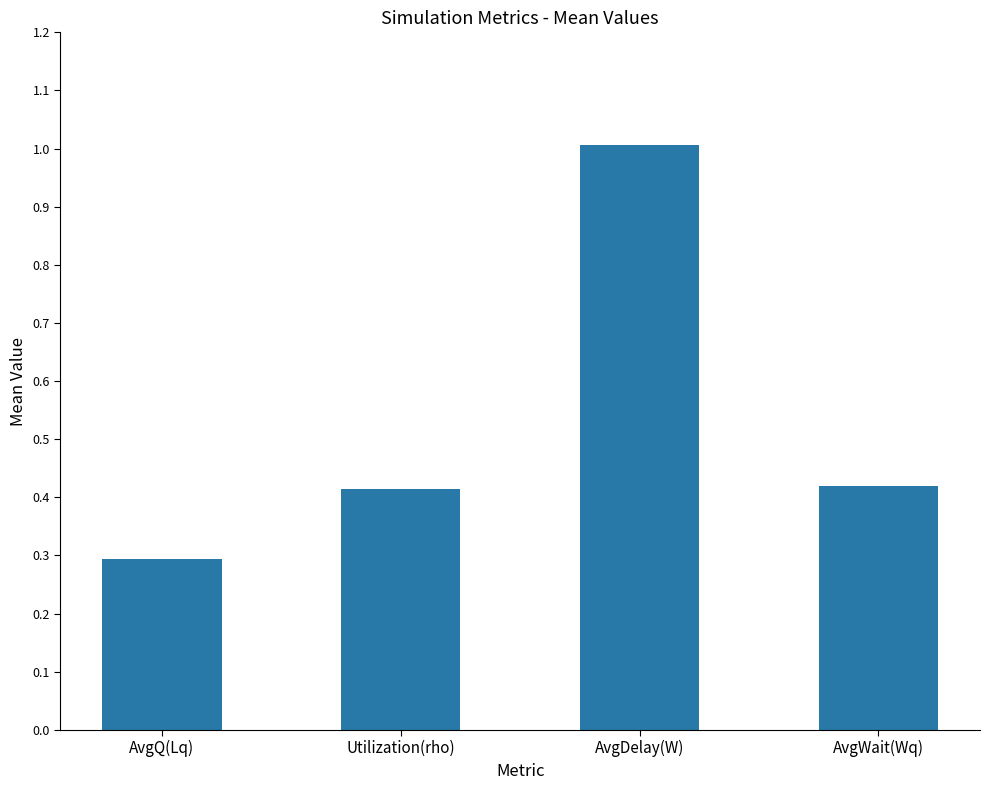

At which label is the value closest to 0?

AvgQ(Lq)